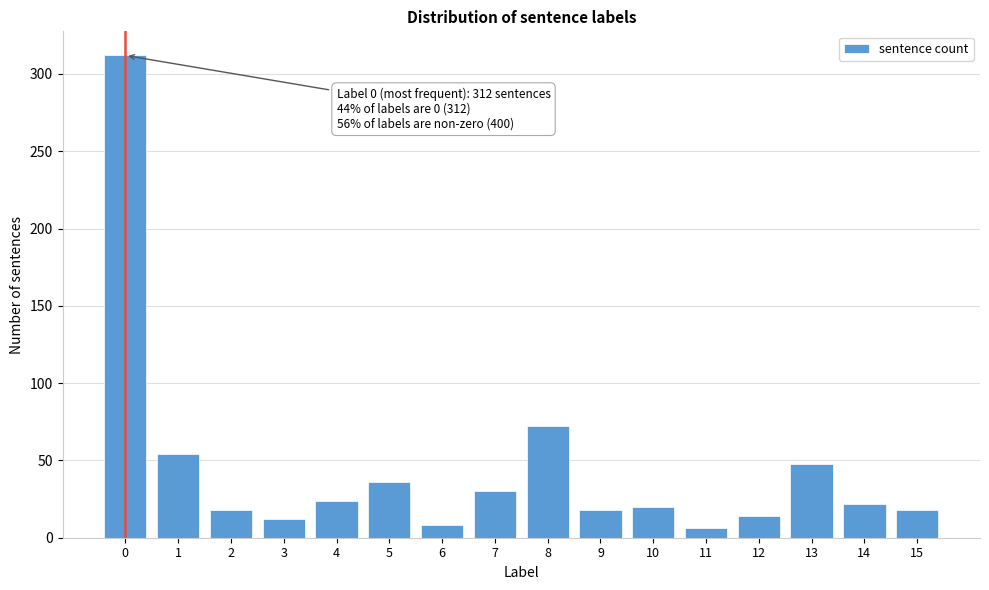

Reading left to right, list all the values displayed in this chart.

312	54	18	12	24	36	8	30	72	18	20	6	14	48	22	18